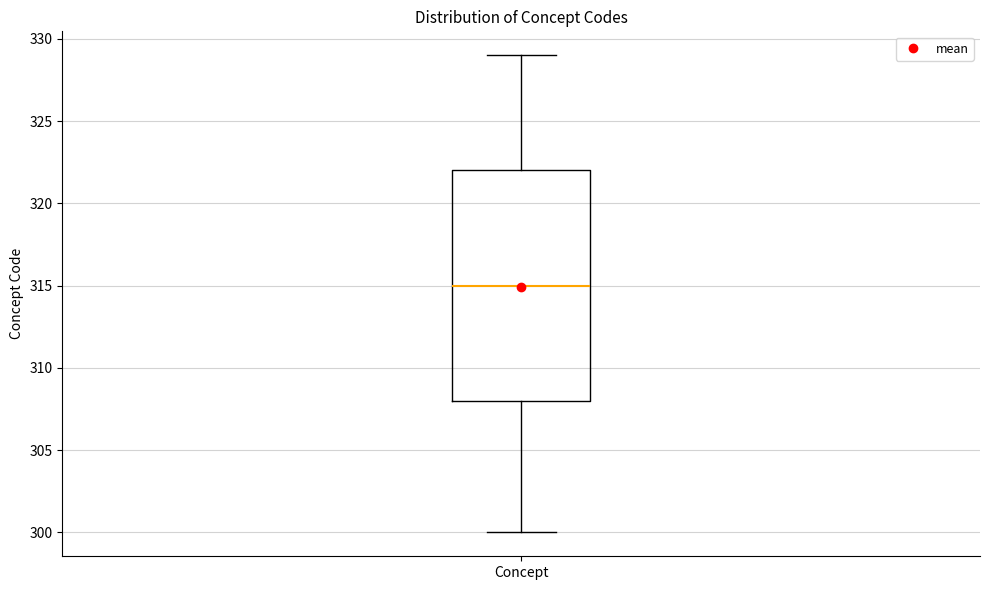

Transcribe this box plot: give where the median line is, the range the box spans, and where the two whiskers end, as read against the y-axis. The values are not printed on the chart, so give them approximately, as read against the axis.

median 315, box 308 to 322, whiskers 300 to 329